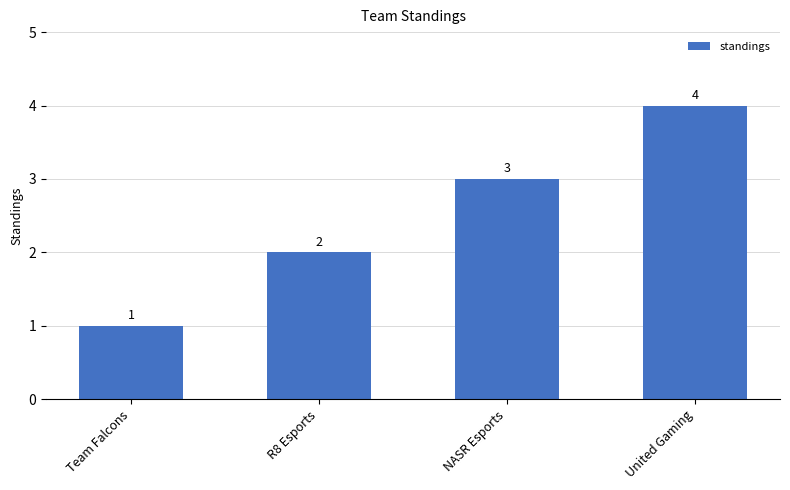

What is the difference between the maximum and minimum values?

3